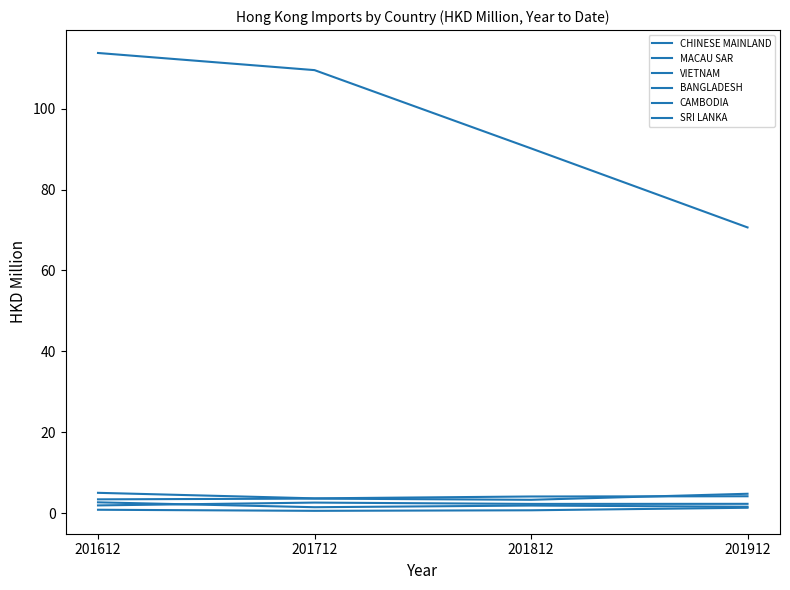

True or false: CHINESE MAINLAND and MACAU SAR cross at least once.

False